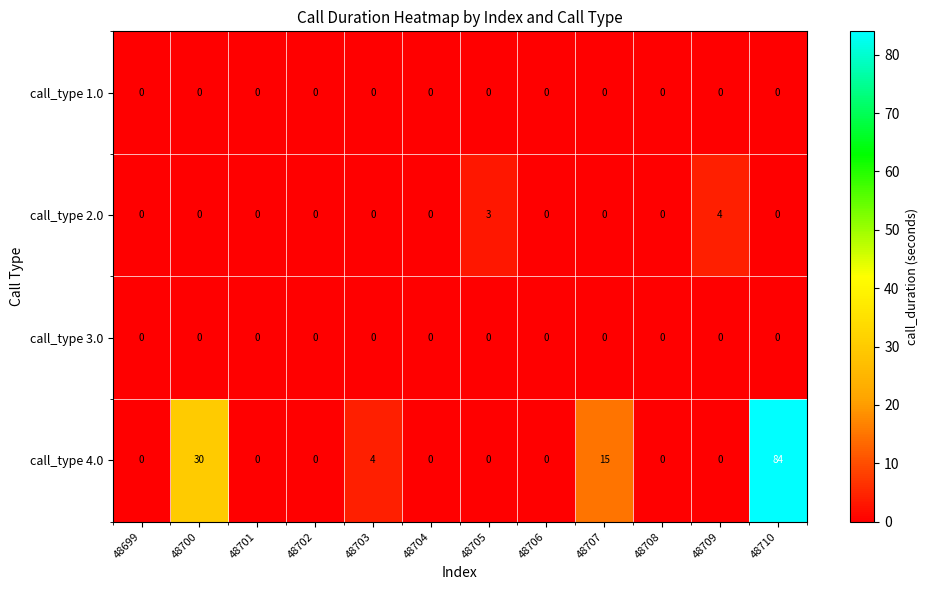

The value of call_type 2.0 at 48706 is 0. True or false?

True